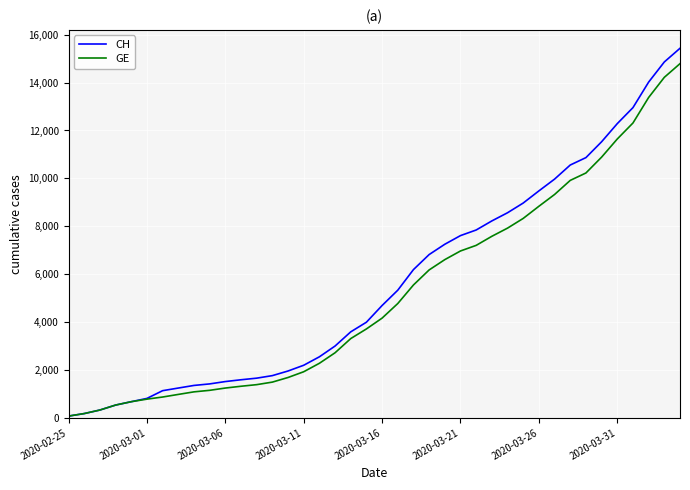

How many lines are shown in the chart?

2